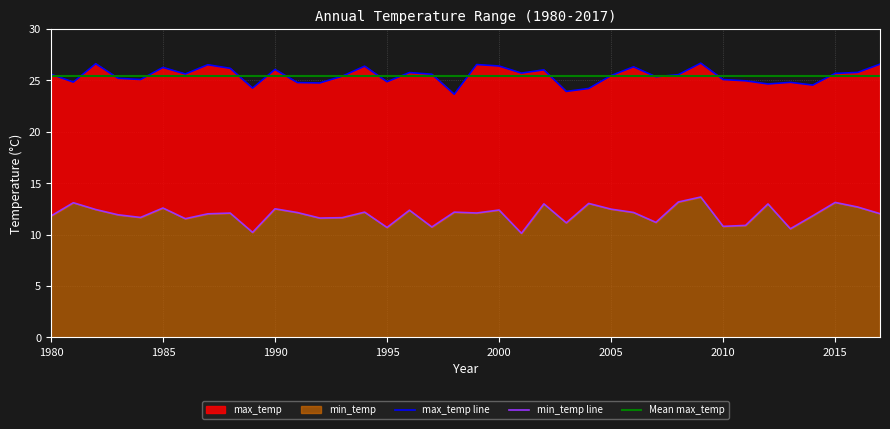

Which series has the widest spread of values?

min_temp